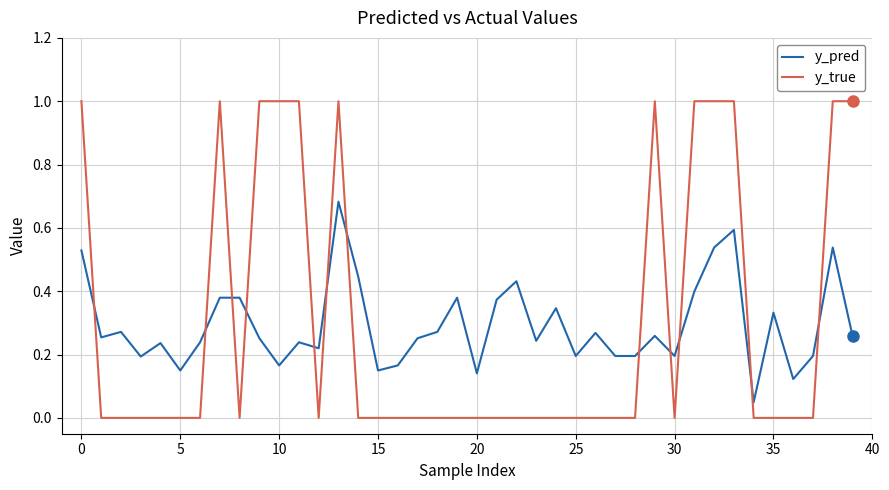

List the series in order of their peak value, lowest first.

y_pred, y_true